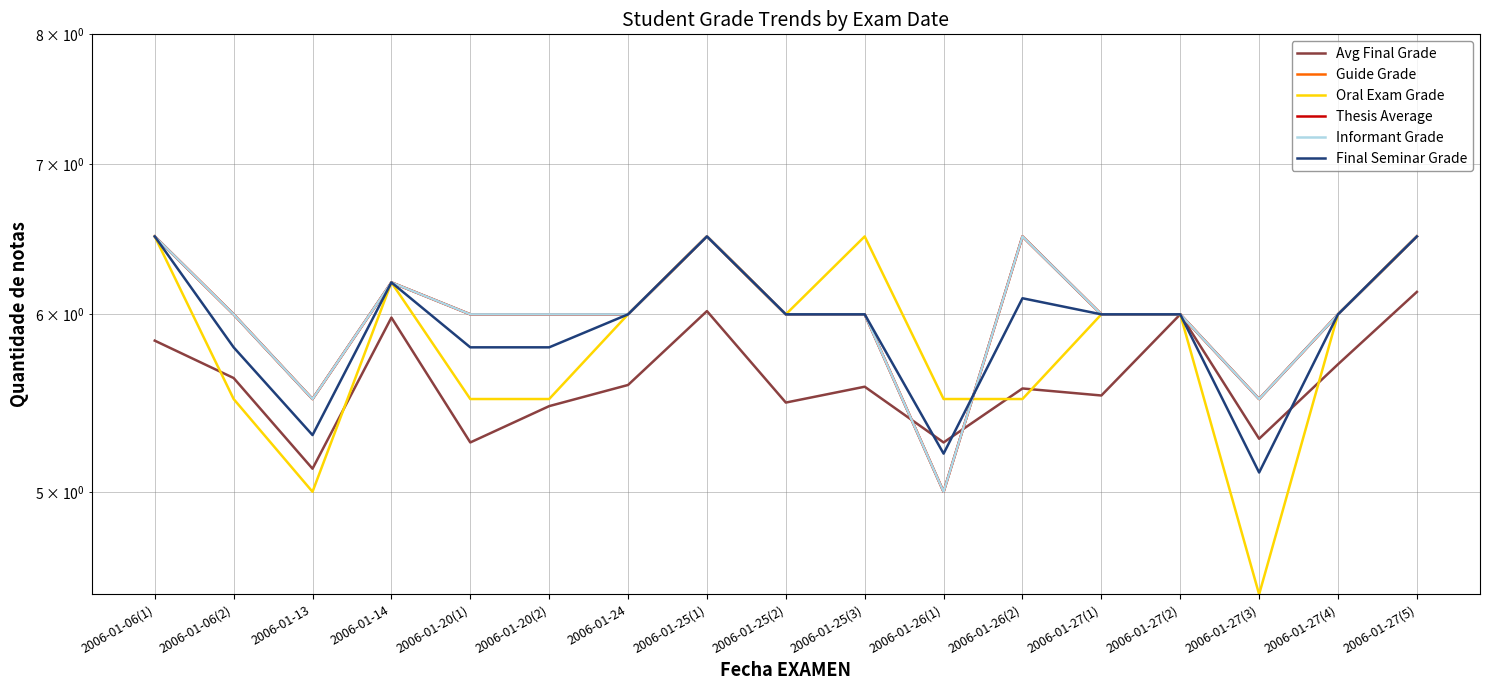

Does the chart display data point markers on the line(s)?

No